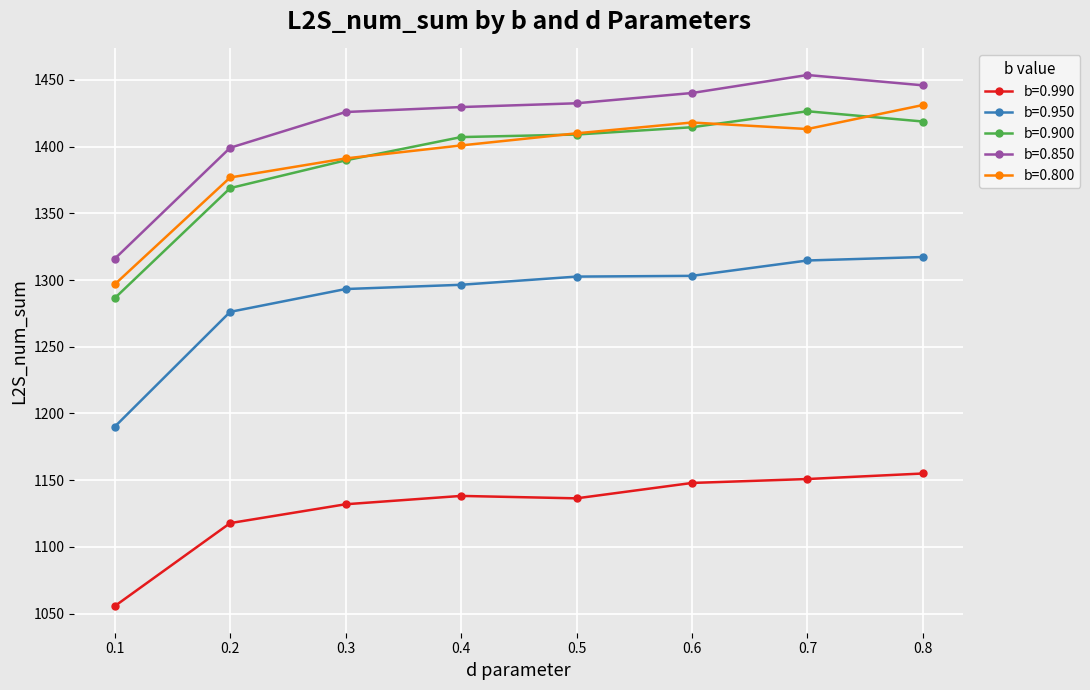

True or false: b=0.950 and b=0.850 intersect in this chart.

False